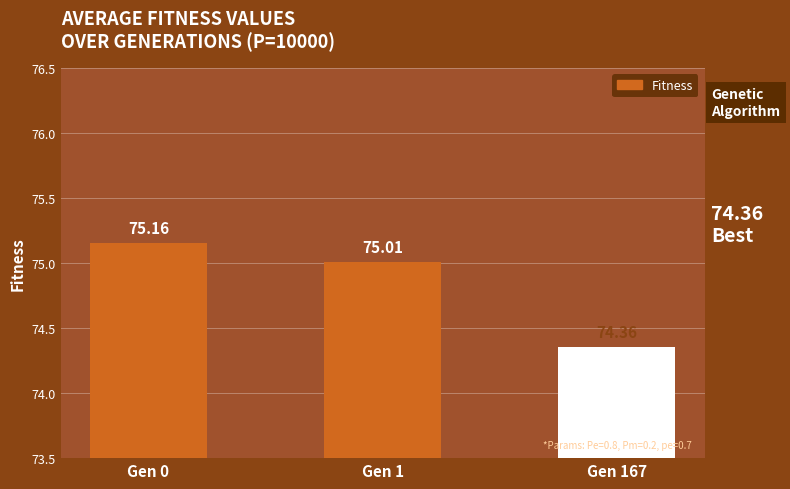

Reading left to right, list all the values displayed in this chart.

Gen 0=75.2	Gen 1=75.0	Gen 167=74.4